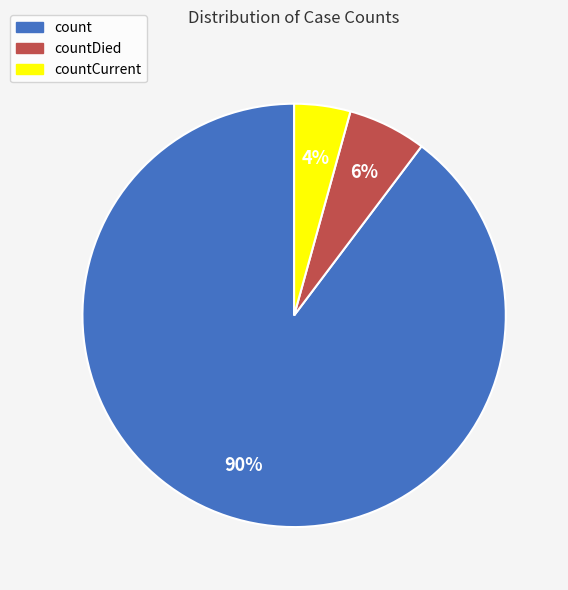

Is it true that countCurrent is 4% of the pie?

True